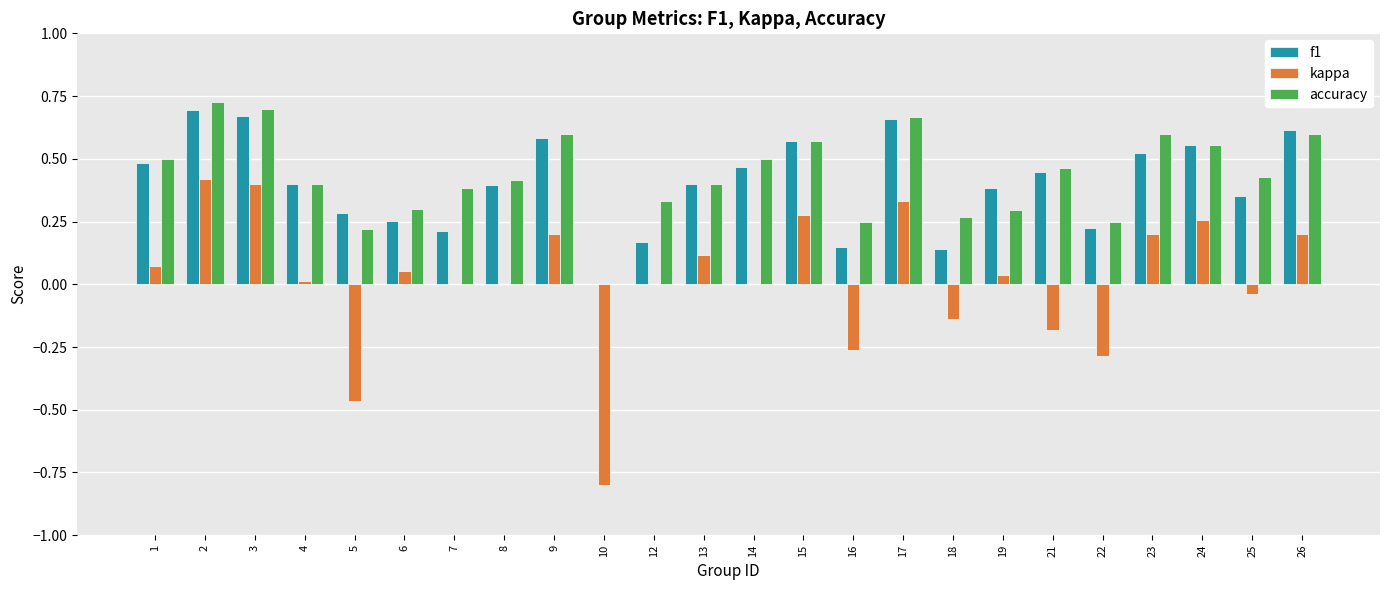

The kappa series shows -0.3 at 16. True or false?

True